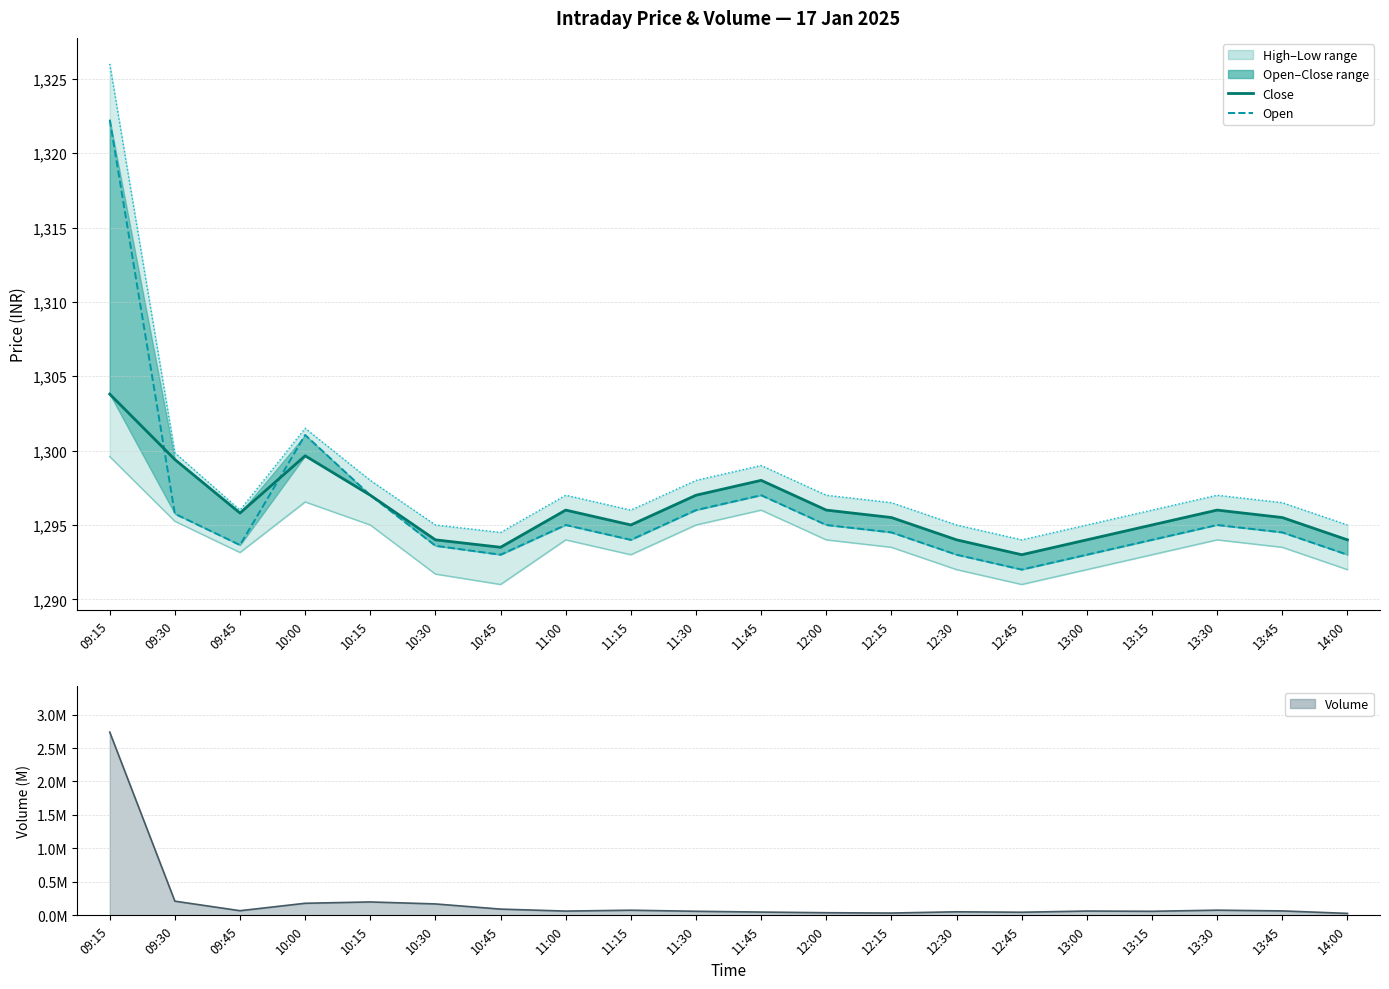

True or false: high_line and open_line intersect in this chart.

False